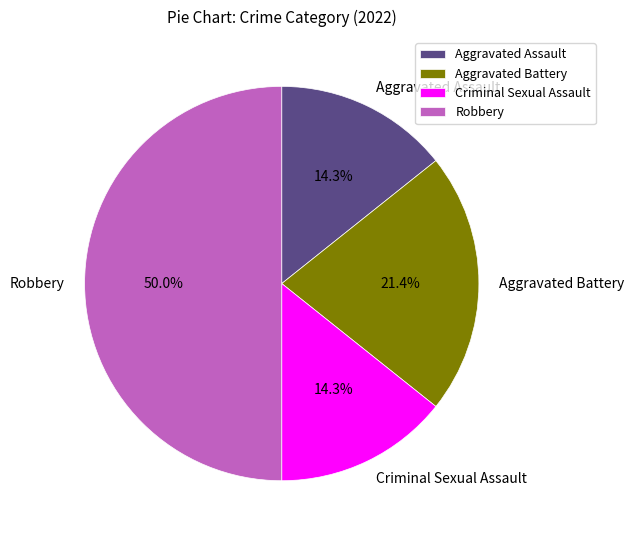

Combined, do Aggravated Battery and Aggravated Assault account for over 50%?

No